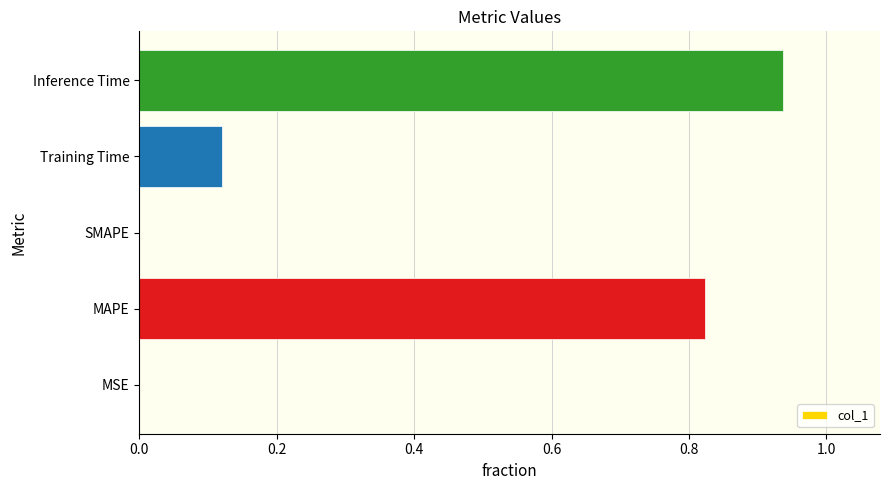

What is the change in value from MAPE to Inference Time?

+0.1